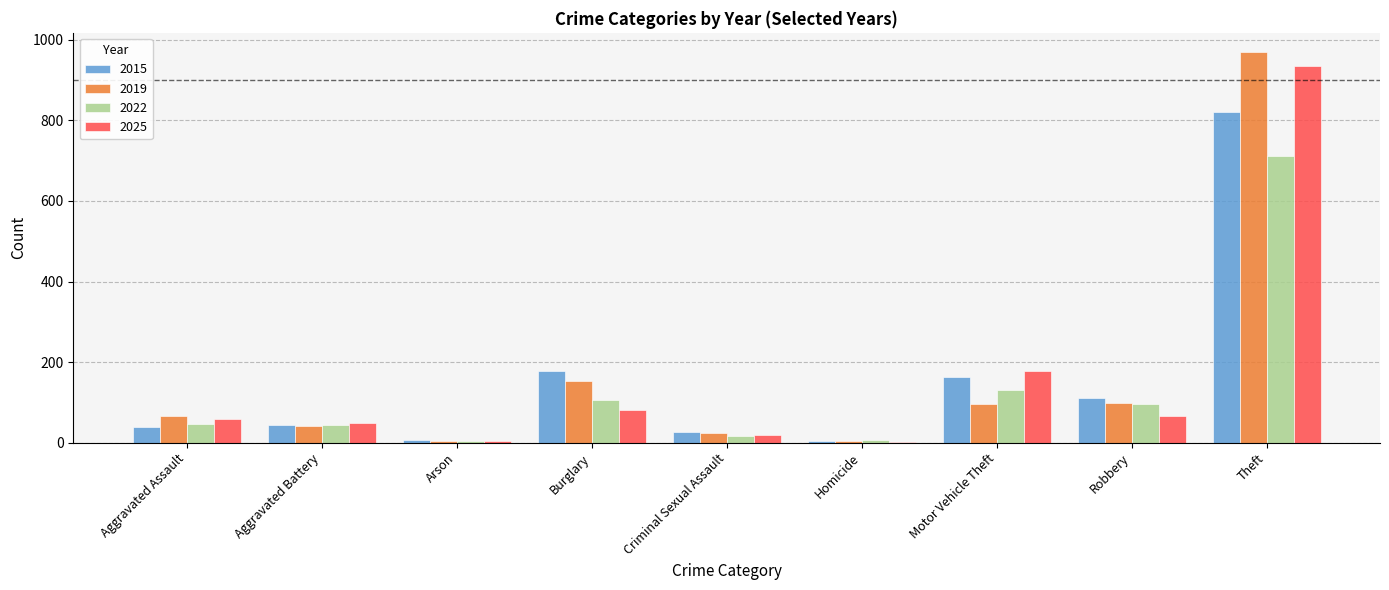

At which category is the sum across all series the highest?

Theft